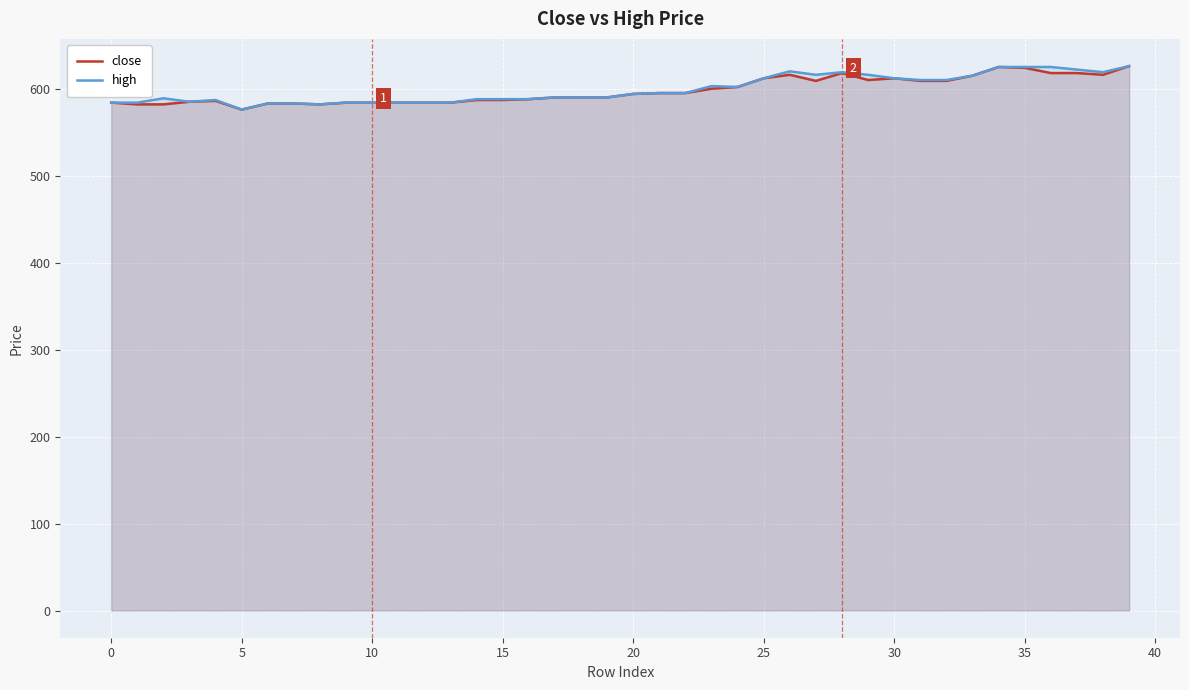

True or false: close has more than 0 points higher than both neighbors.

True